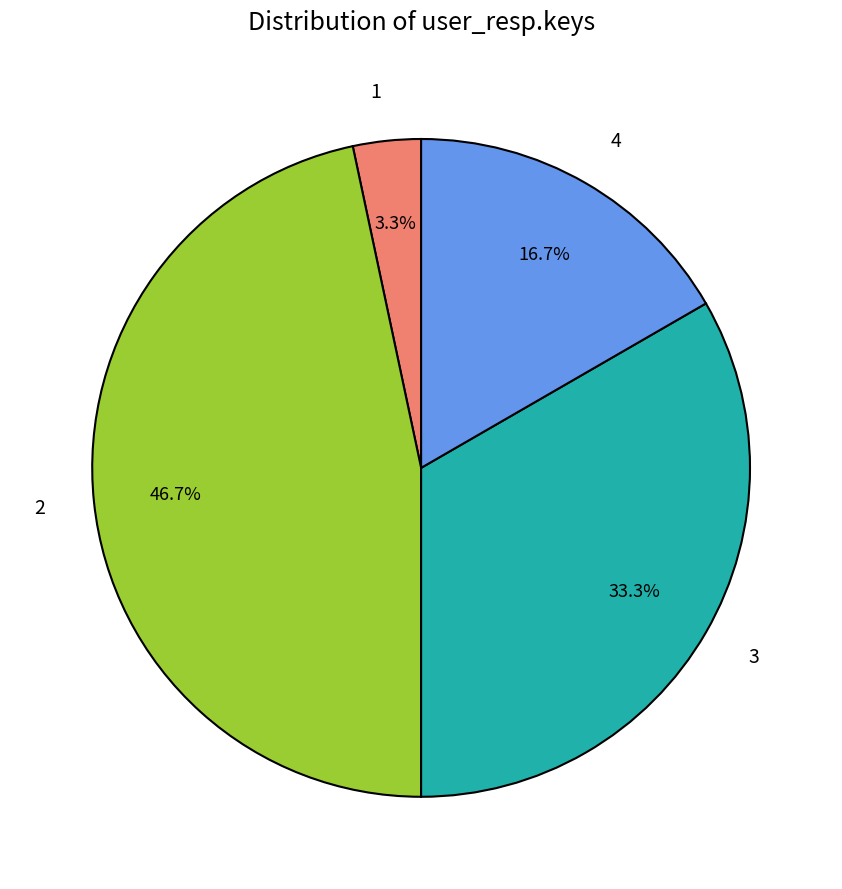

To the nearest percent, what is the combined percentage of 2 and 4?

63%